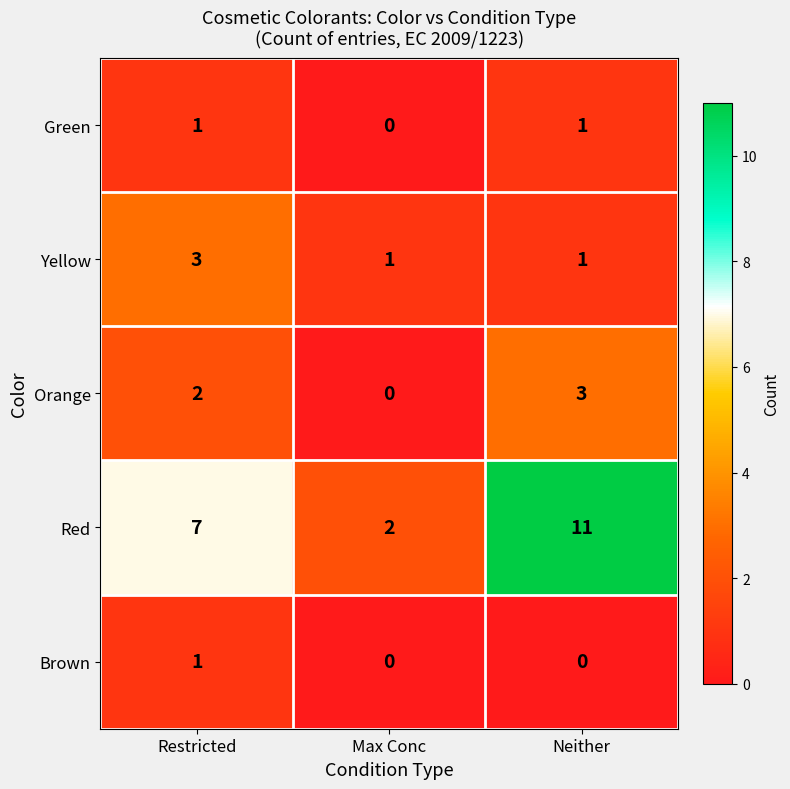

Is it true that Orange equals 4 at Neither?

False